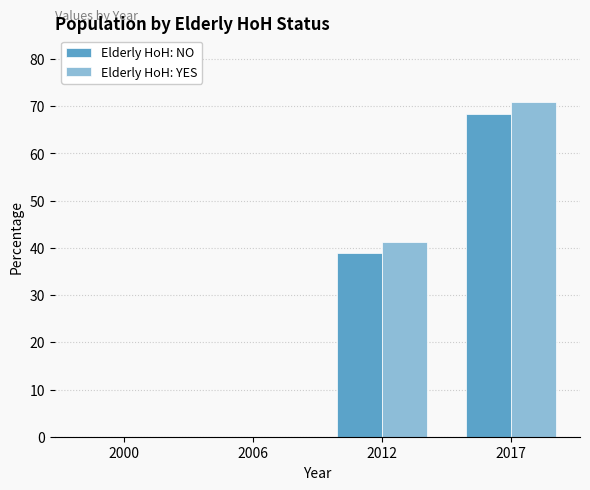

Which label corresponds to the largest value in the chart?

2017